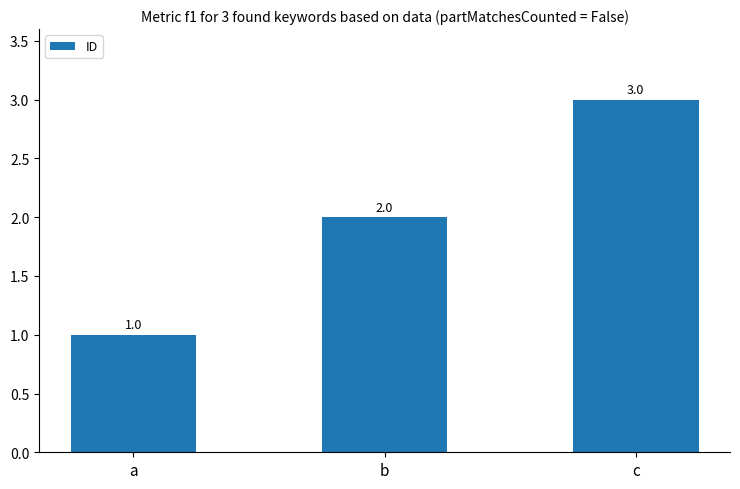

What is the change in value from a to c?

+2